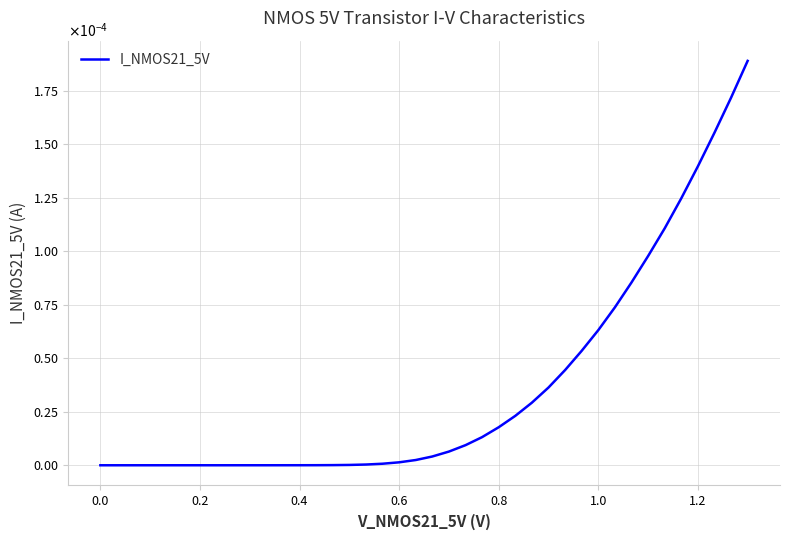

Is this an area chart (filled region under the line)?

No